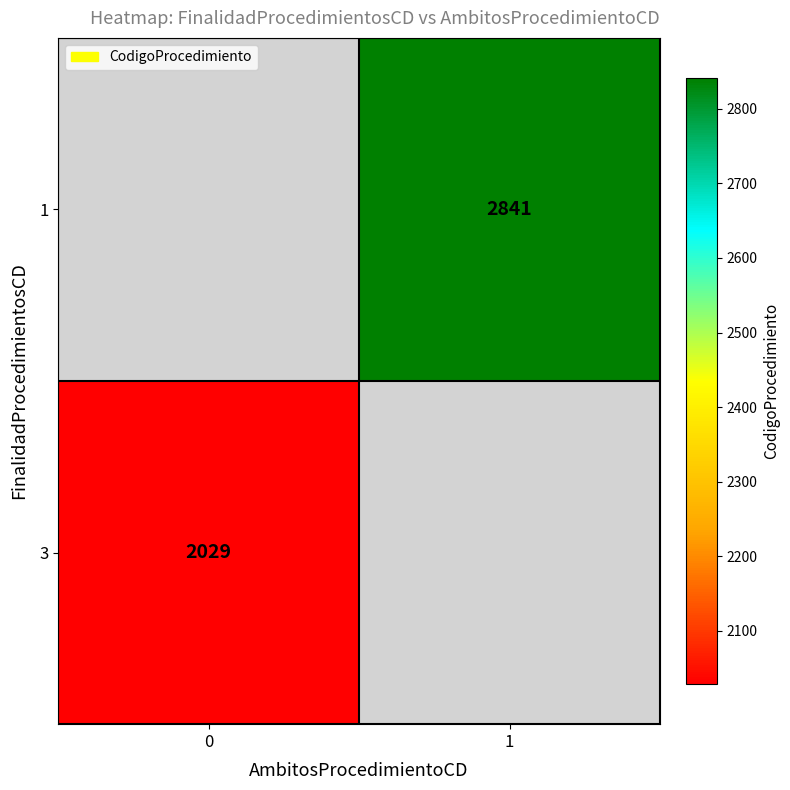

The value of 1 at 1 is 4910. True or false?

False